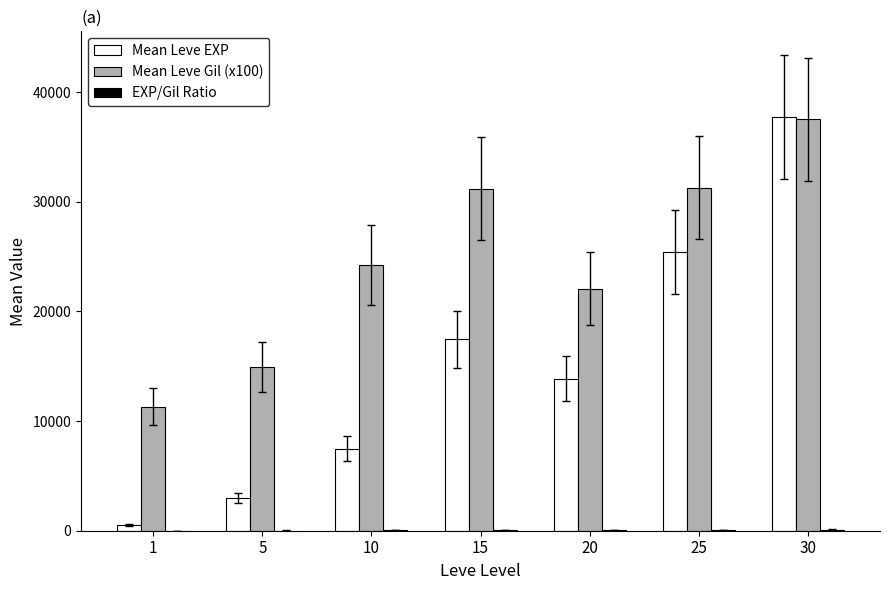

What is the spread (max minus min) of values at 5?

14913.2